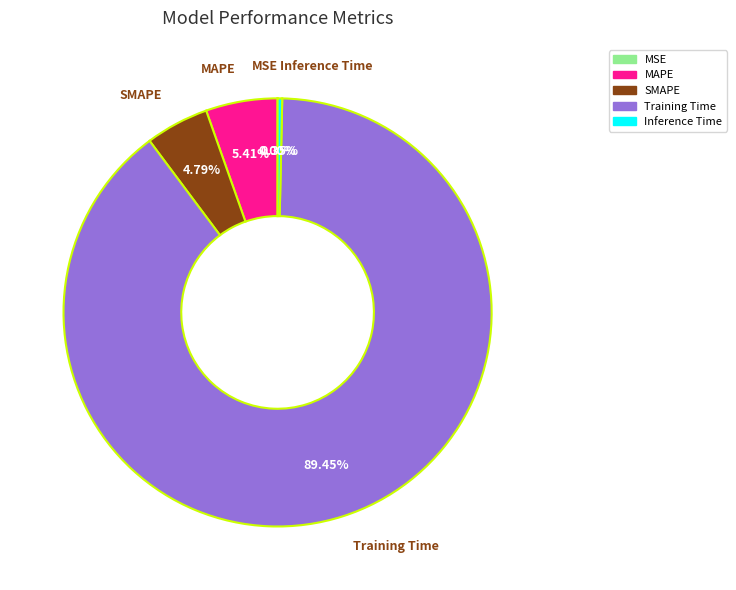

Is the sum of Inference Time and Training Time greater than half?

Yes